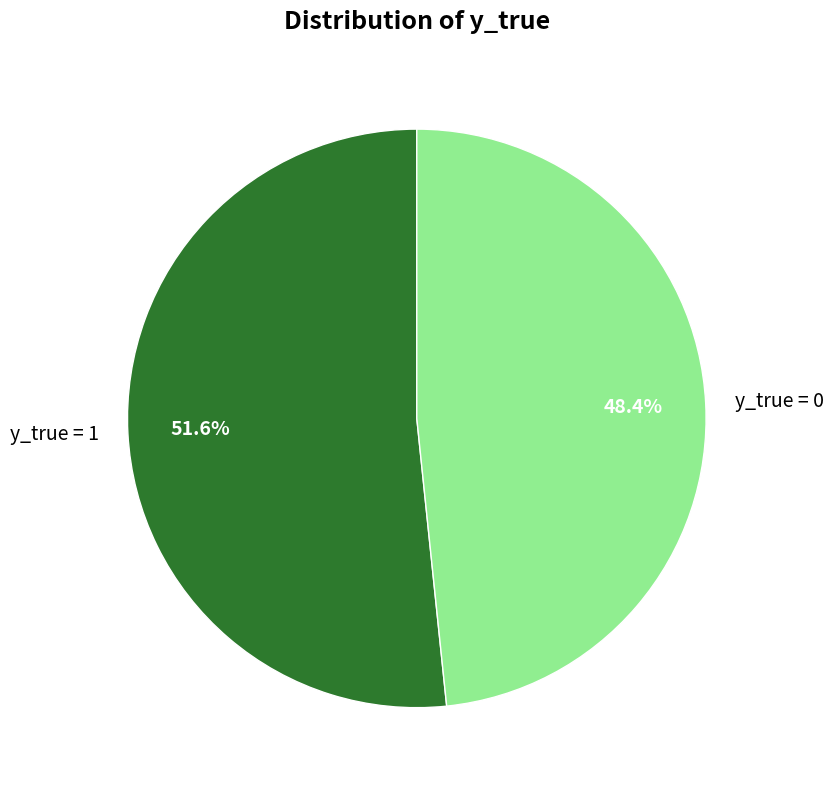

How much of the chart is everything except y_true = 1?

48.4%